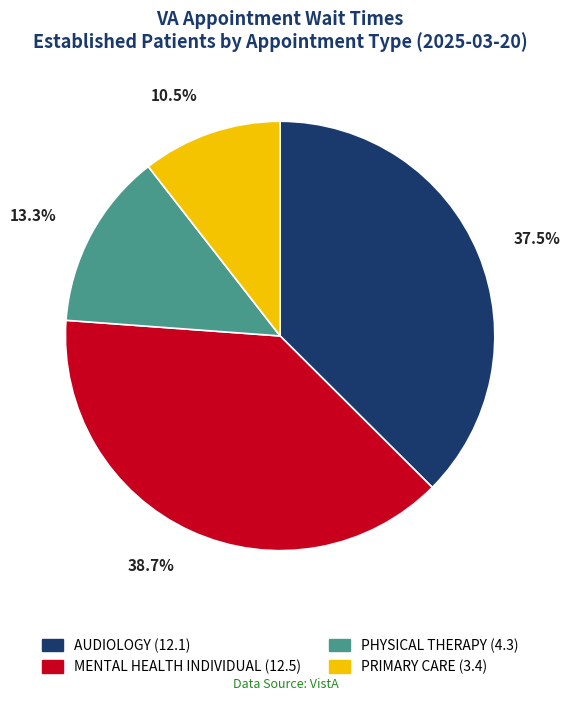

To the nearest percent, what is the combined percentage of PHYSICAL THERAPY and MENTAL HEALTH INDIVIDUAL?

52%